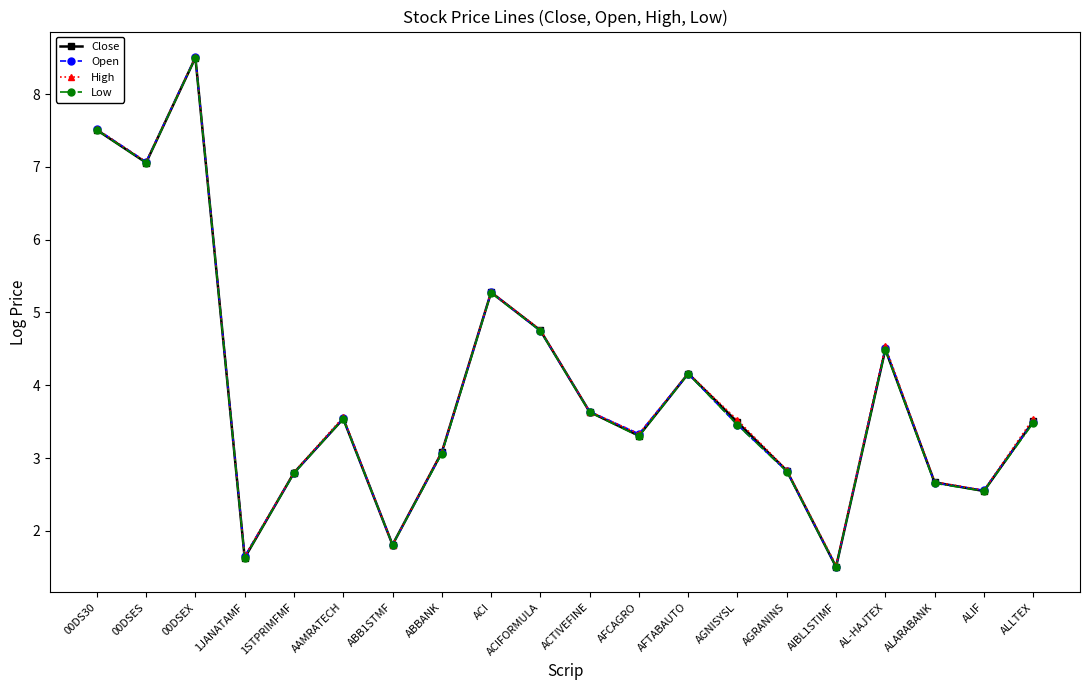

Between ACI and AL-HAJTEX, which series saw the biggest shift?

Low